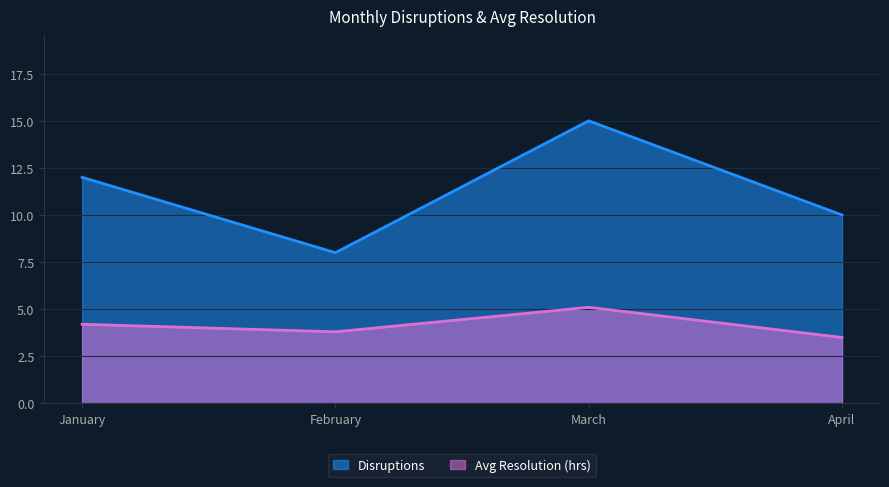

At which label does Disruptions first exceed 12?

March